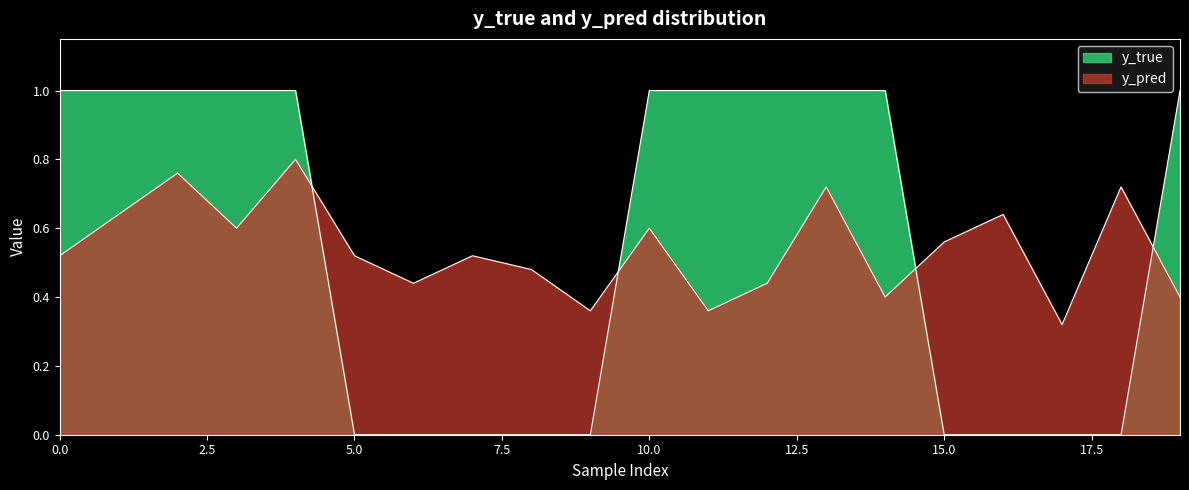

Reading right to left, extract all data points from this chart.

y_true: 19=1.0	18=0.0	17=0.0	16=0.0	15=0.0	14=1.0	13=1.0	12=1.0	11=1.0	10=1.0	9=0.0	8=0.0	7=0.0	6=0.0	5=0.0	4=1.0	3=1.0	2=1.0	1=1.0	0=1.0
y_pred: 19=0.4	18=0.7	17=0.3	16=0.6	15=0.6	14=0.4	13=0.7	12=0.4	11=0.4	10=0.6	9=0.4	8=0.5	7=0.5	6=0.4	5=0.5	4=0.8	3=0.6	2=0.8	1=0.6	0=0.5